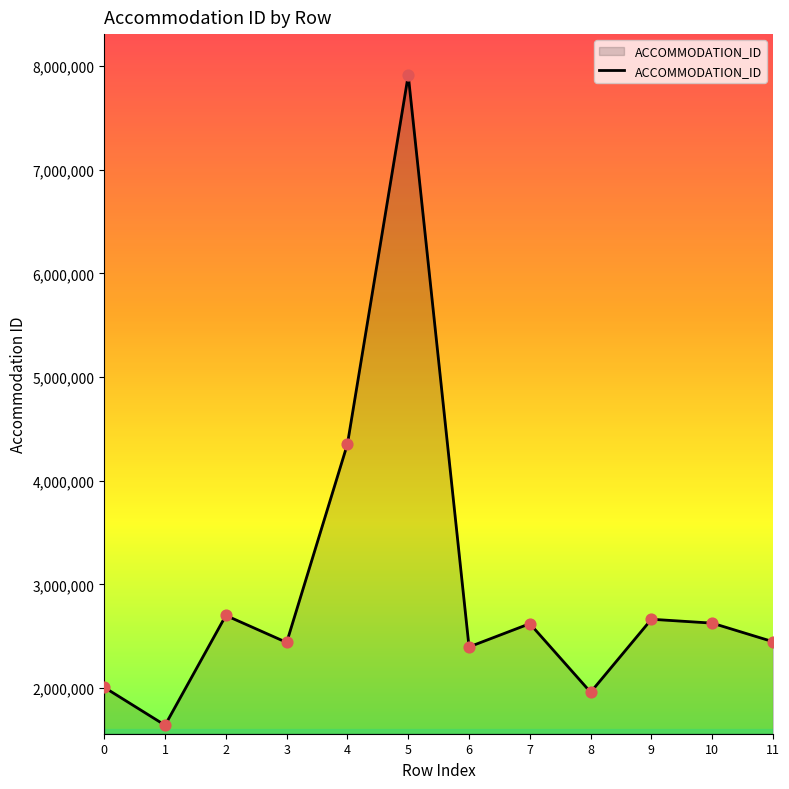

Between 11 and 7, which is larger?

7